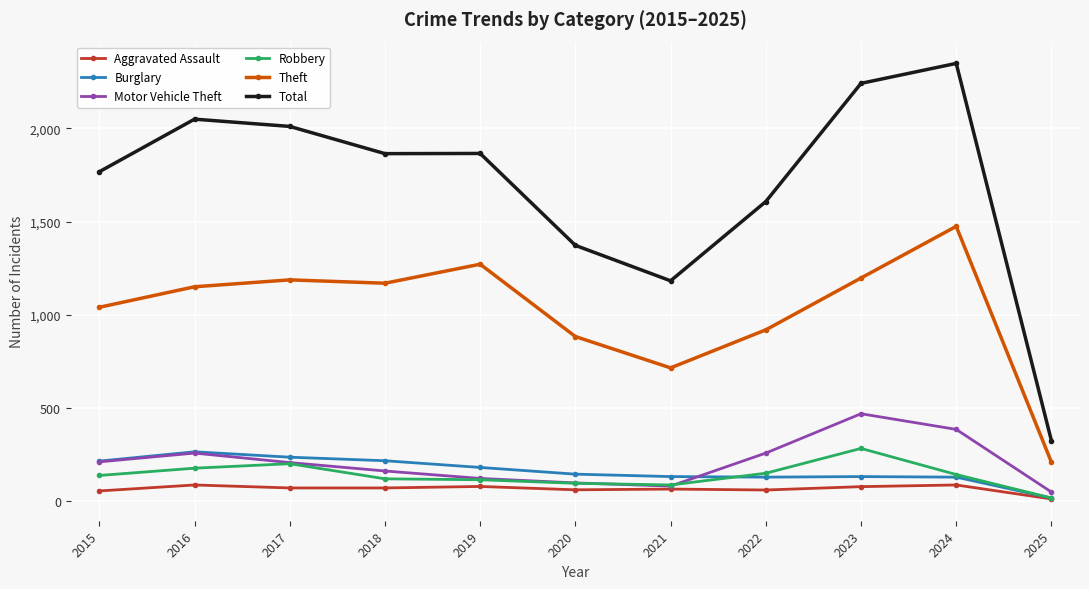

The Aggravated Assault series shows 56 at 2015. True or false?

True